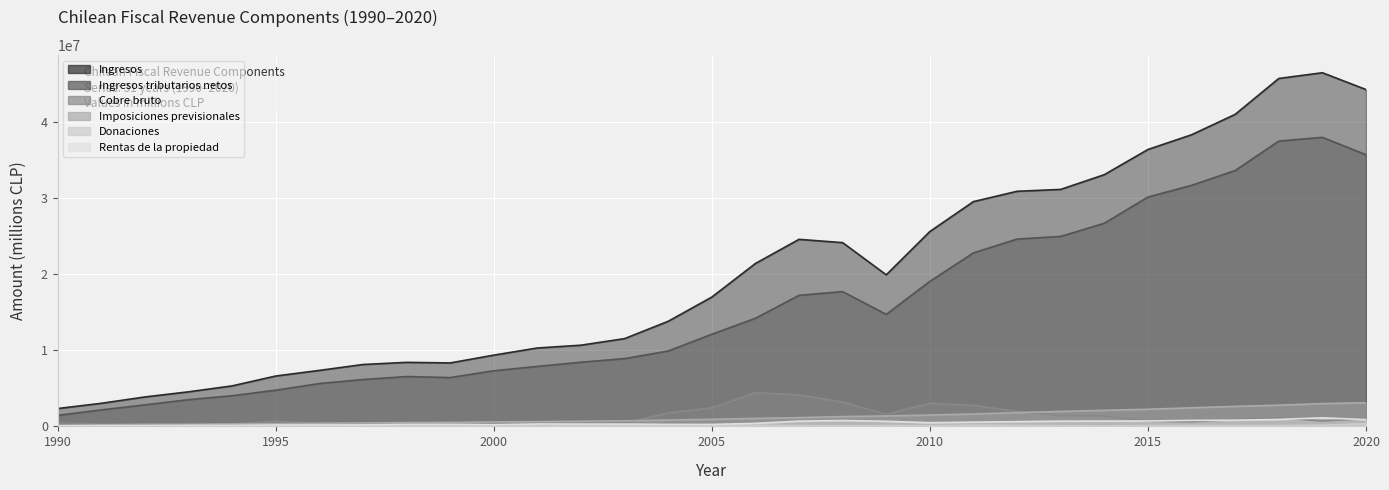

How many distinct data groups are displayed?

6